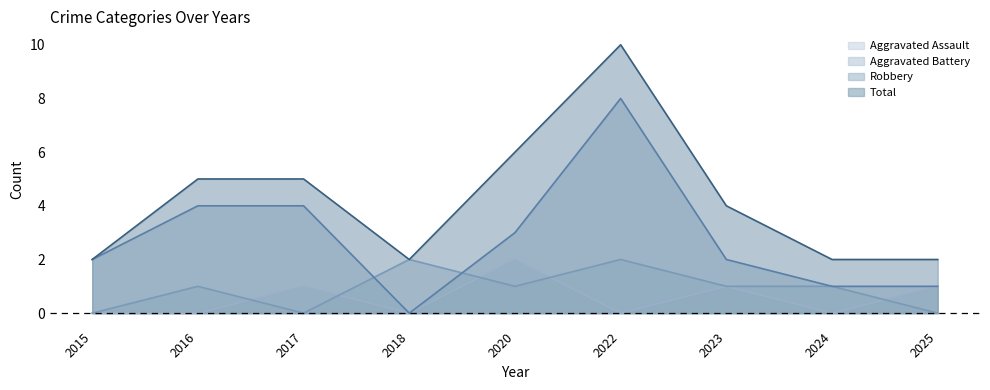

What is the difference between the highest and lowest values at 2025?

2